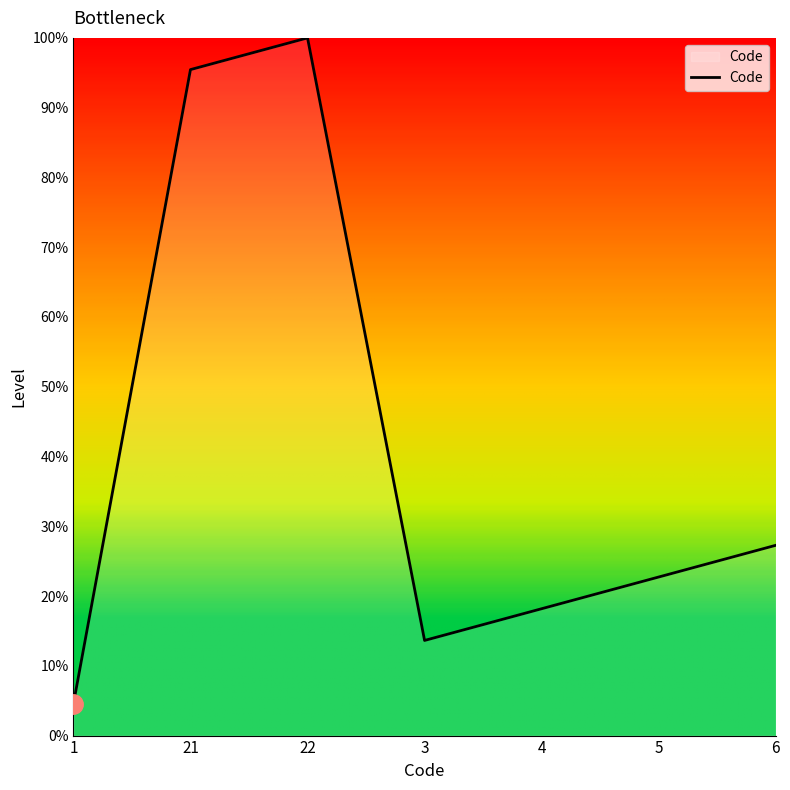

What is the change in value from 21 to 3?

-81.8